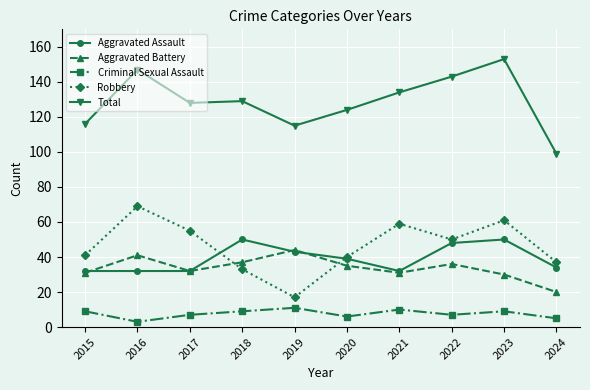

How many lines are shown in the chart?

5